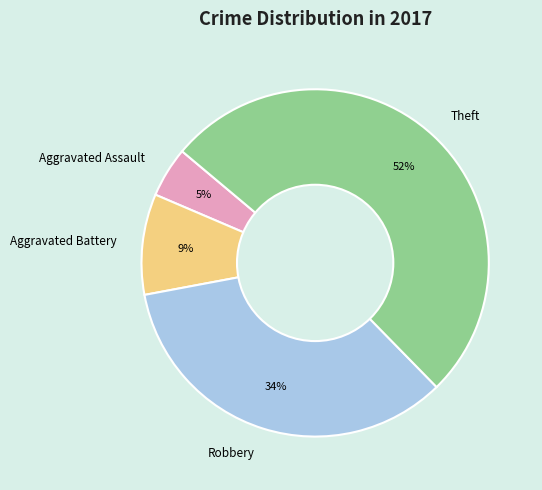

Which category accounts for the majority?

Theft